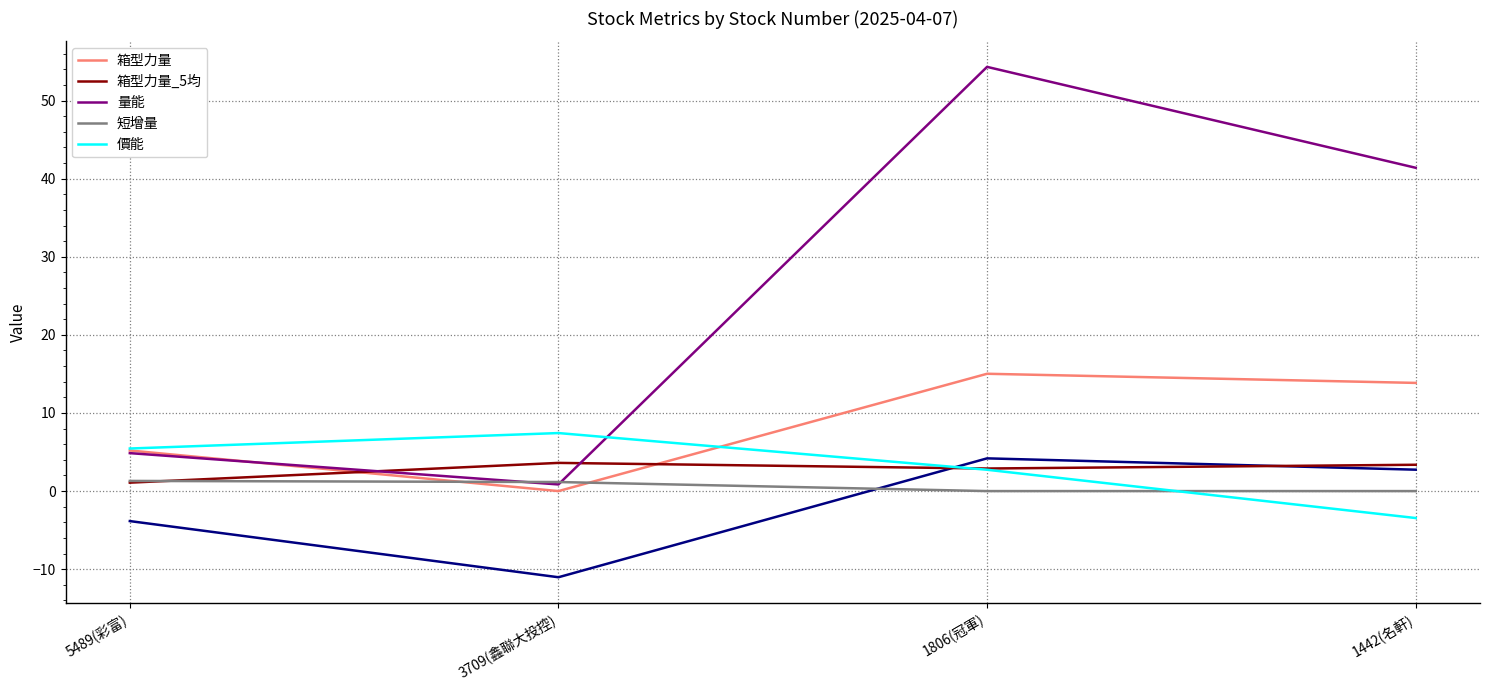

Which category has the highest value across all series?

1806(冠軍)